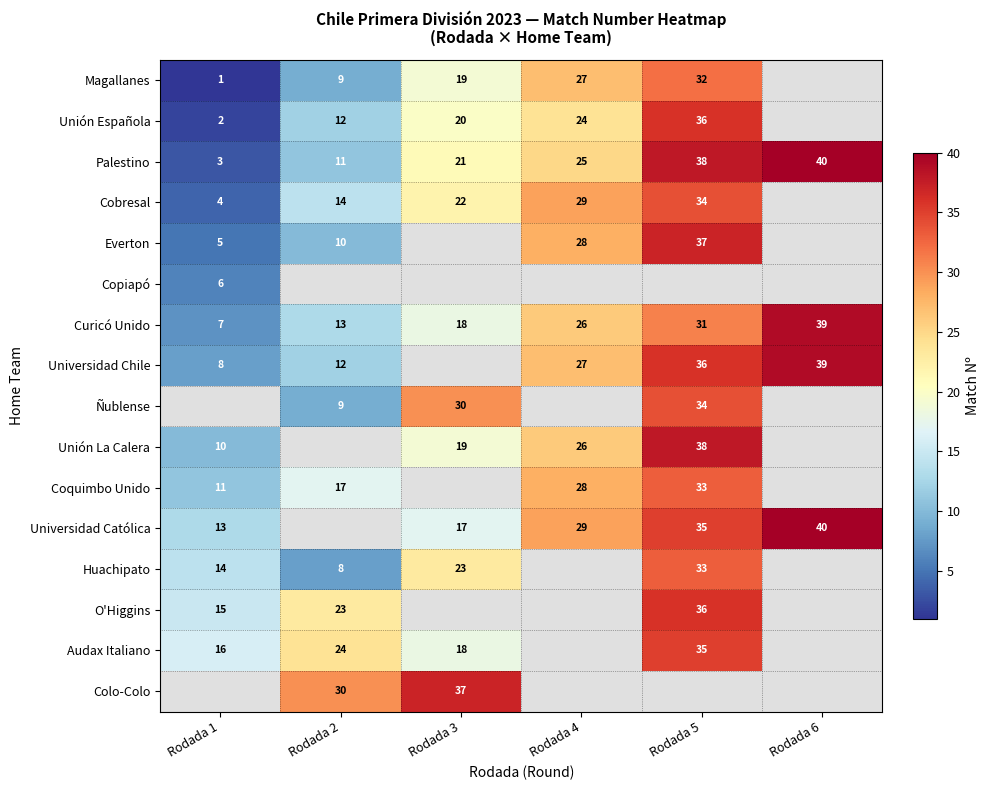

At which category does the chart reach its peak across all series?

Rodada 6